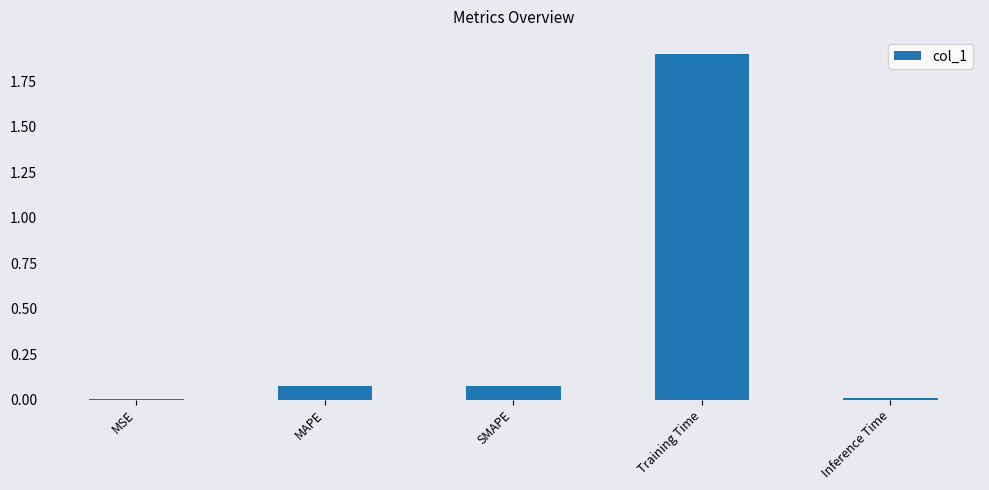

Between MSE and SMAPE, which is larger?

SMAPE